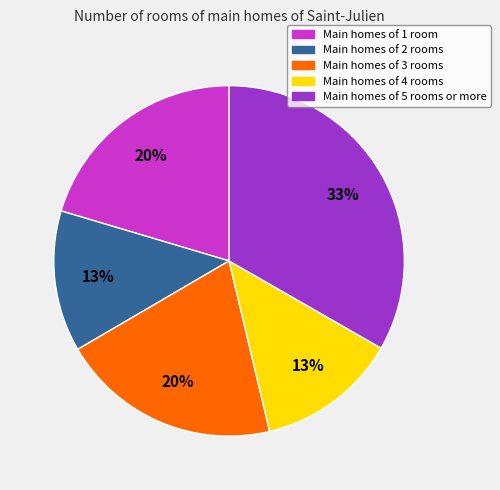

Does any single category account for the majority?

No